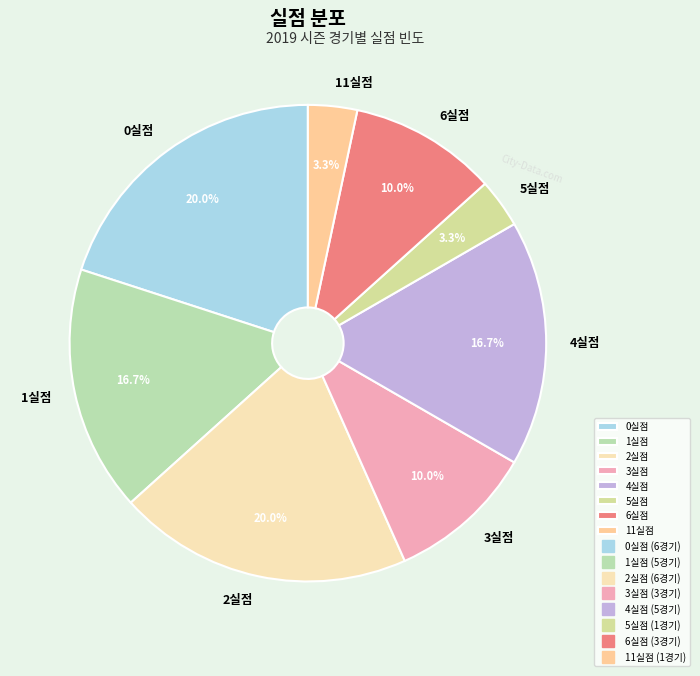

Between 6실점 and 1실점, which is larger?

1실점